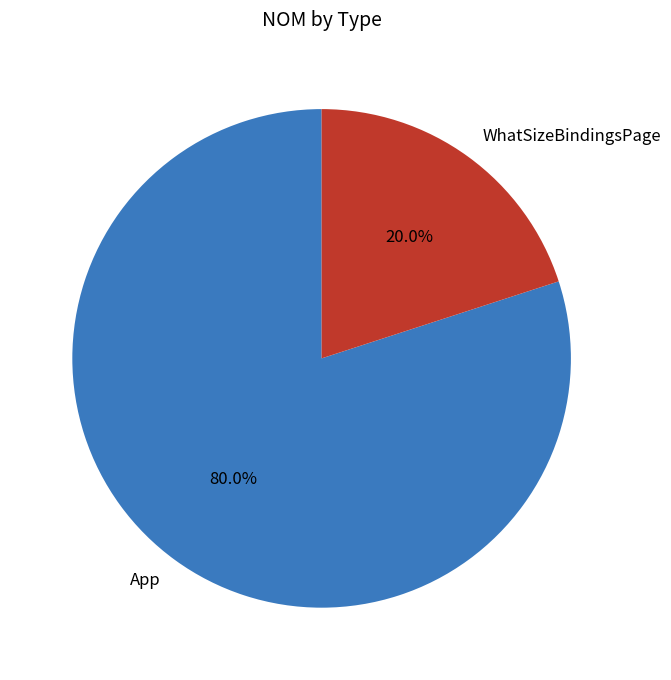

The WhatSizeBindingsPage slice represents 20% of the pie. True or false?

True